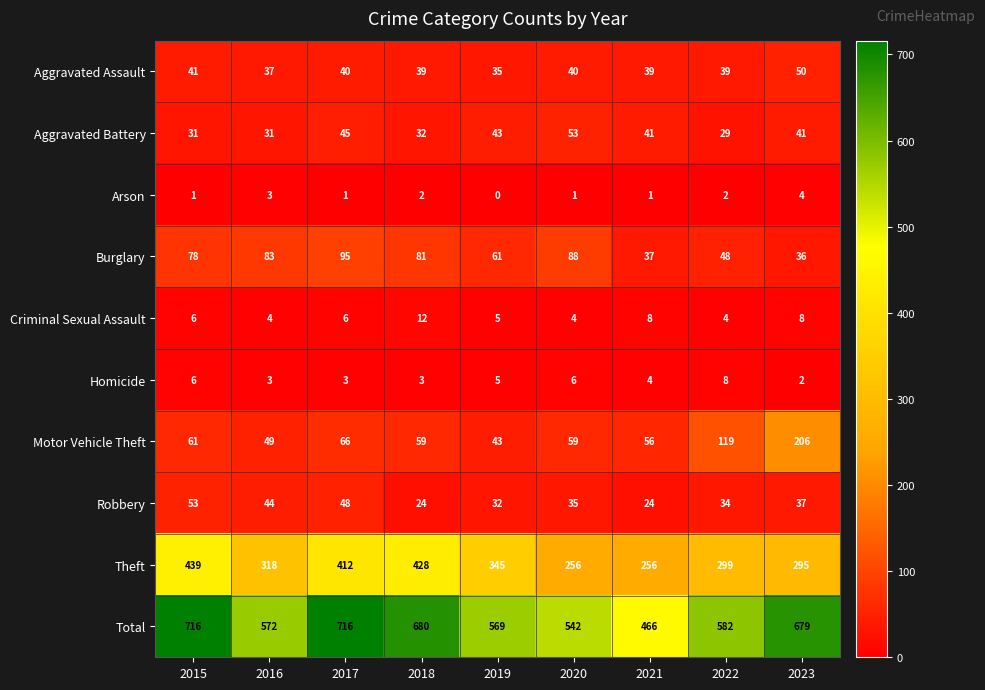

At which category does the chart reach its minimum across all series?

2019